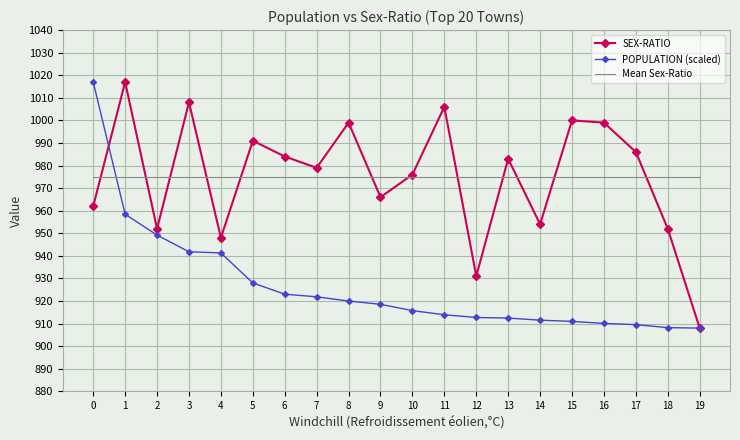

What is the maximum value shown in the chart?

1017.0